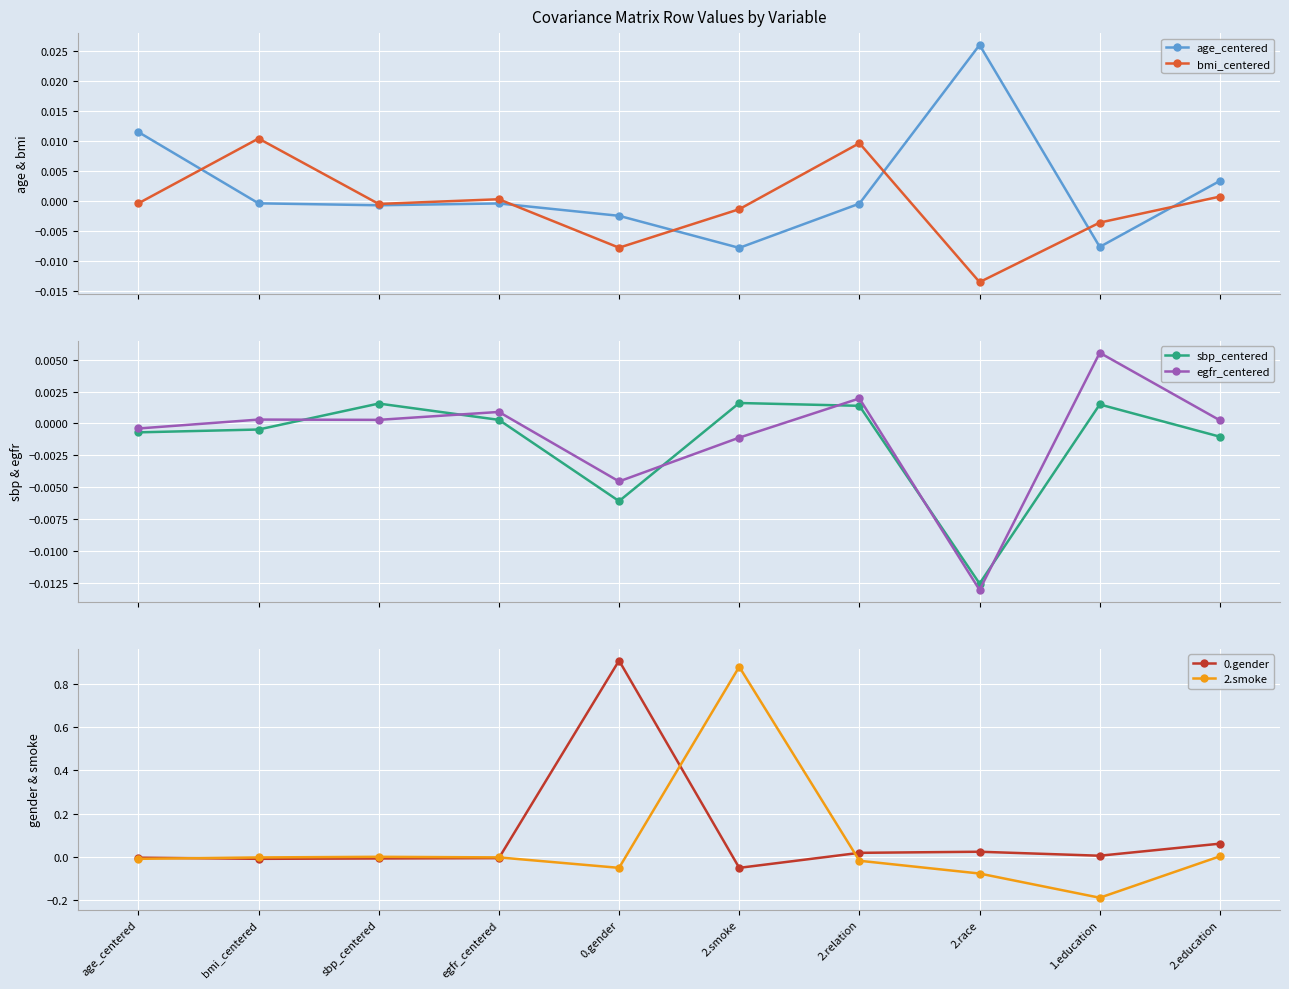

Reading right to left, extract all data points from this chart.

age_centered: 2.education=0.0	1.education=-0.0	2.race=0.0	2.relation=-0.0	2.smoke=-0.0	0.gender=-0.0	egfr_centered=-0.0	sbp_centered=-0.0	bmi_centered=-0.0	age_centered=0.0
bmi_centered: 2.education=0.0	1.education=-0.0	2.race=-0.0	2.relation=0.0	2.smoke=-0.0	0.gender=-0.0	egfr_centered=0.0	sbp_centered=-0.0	bmi_centered=0.0	age_centered=-0.0
sbp_centered: 2.education=-0.0	1.education=0.0	2.race=-0.0	2.relation=0.0	2.smoke=0.0	0.gender=-0.0	egfr_centered=0.0	sbp_centered=0.0	bmi_centered=-0.0	age_centered=-0.0
egfr_centered: 2.education=0.0	1.education=0.0	2.race=-0.0	2.relation=0.0	2.smoke=-0.0	0.gender=-0.0	egfr_centered=0.0	sbp_centered=0.0	bmi_centered=0.0	age_centered=-0.0
0.gender: 2.education=0.1	1.education=0.0	2.race=0.0	2.relation=0.0	2.smoke=-0.0	0.gender=0.9	egfr_centered=-0.0	sbp_centered=-0.0	bmi_centered=-0.0	age_centered=-0.0
2.smoke: 2.education=0.0	1.education=-0.2	2.race=-0.1	2.relation=-0.0	2.smoke=0.9	0.gender=-0.0	egfr_centered=-0.0	sbp_centered=0.0	bmi_centered=-0.0	age_centered=-0.0